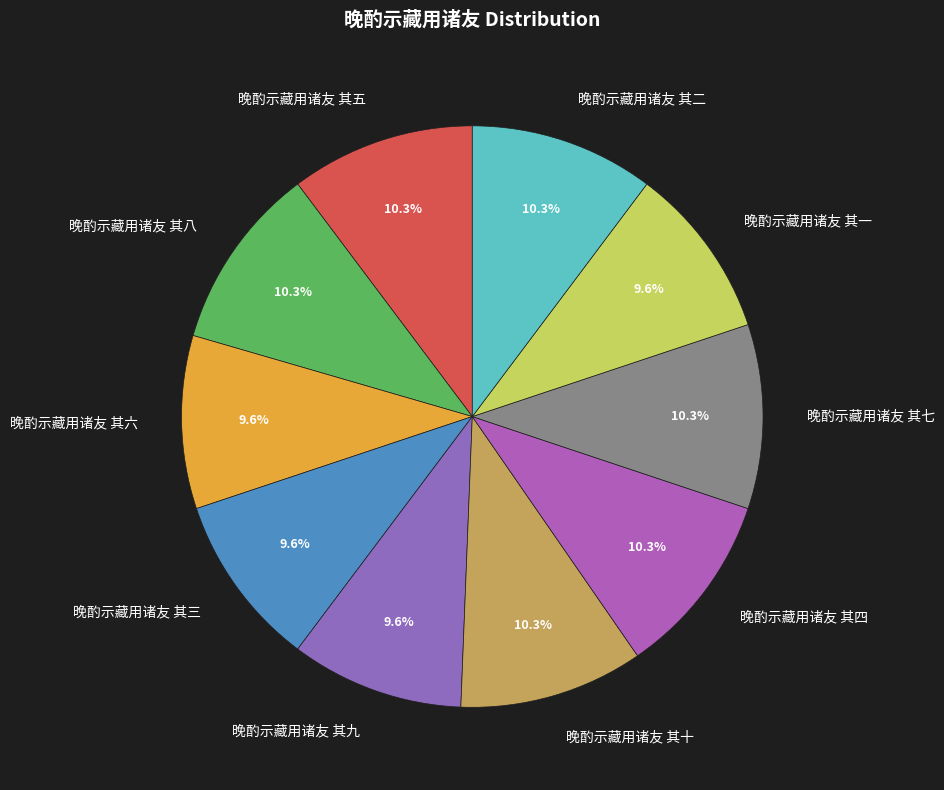

What percentage is NOT represented by 晚酌示藏用诸友 其一?

90.4%